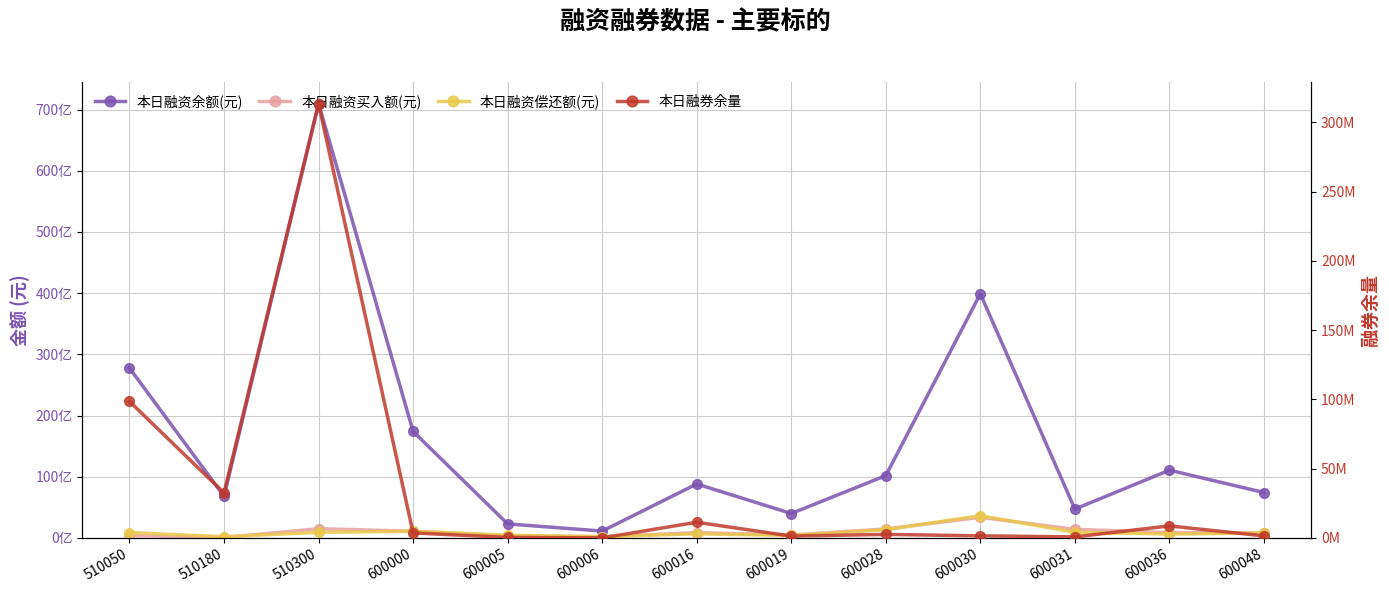

How many data points does each series have?

13